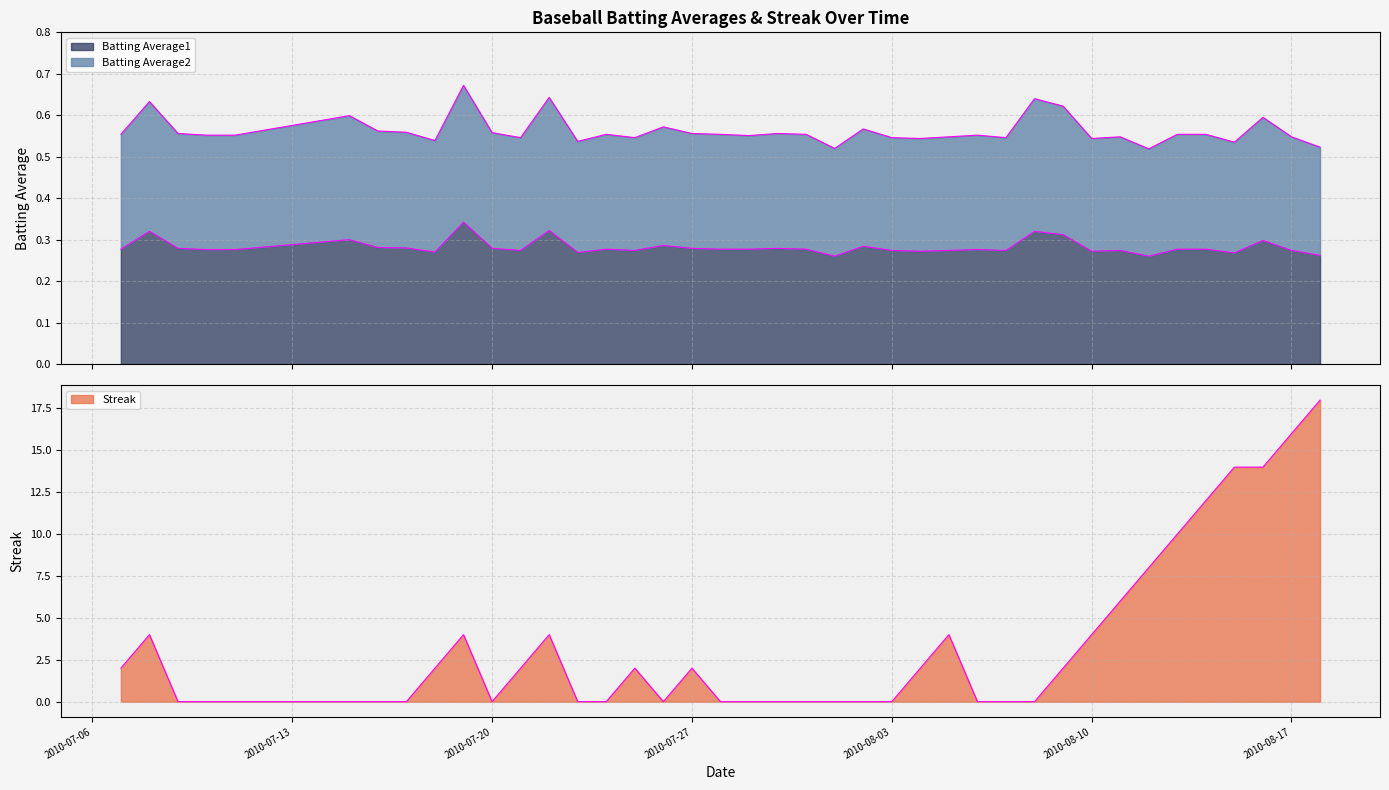

The value of Batting Average2 at 2010-08-08 is 0.6. True or false?

True